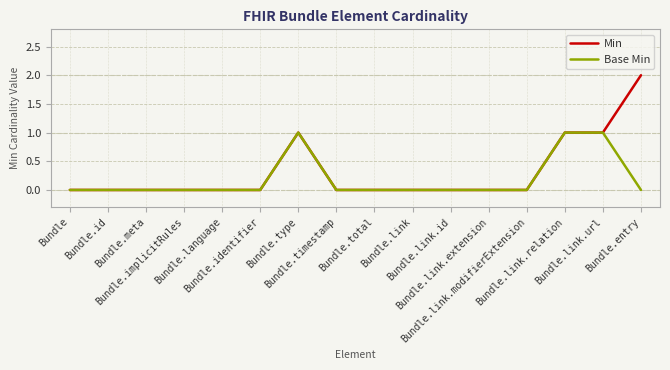

Count the number of categories in the chart.

16